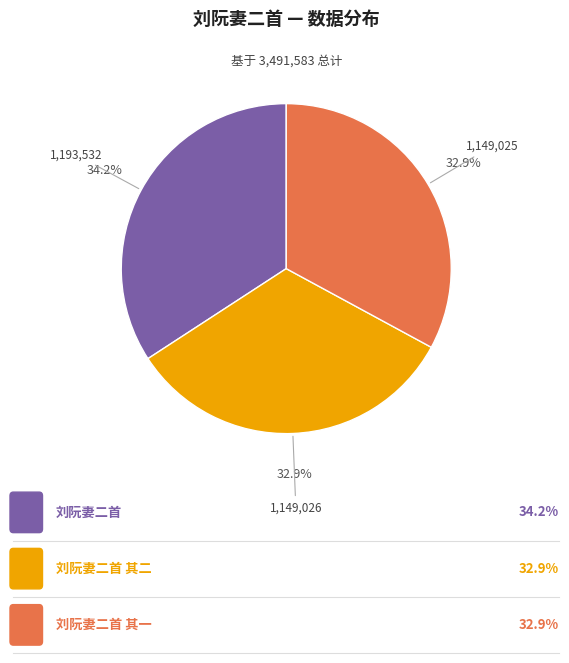

Does any single category account for the majority?

No